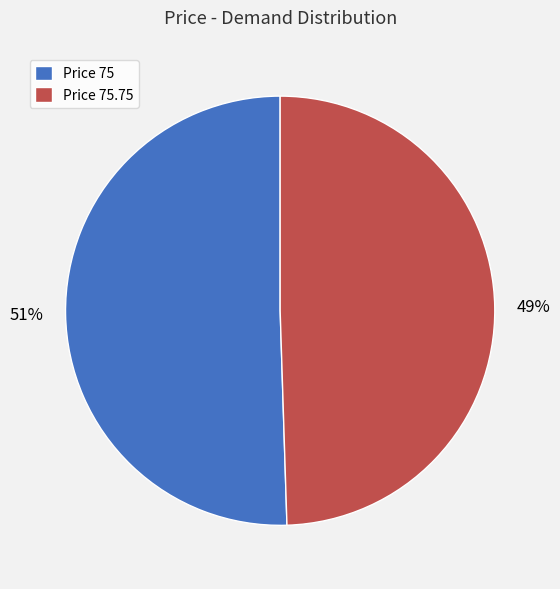

Which slice is the largest?

Price 75